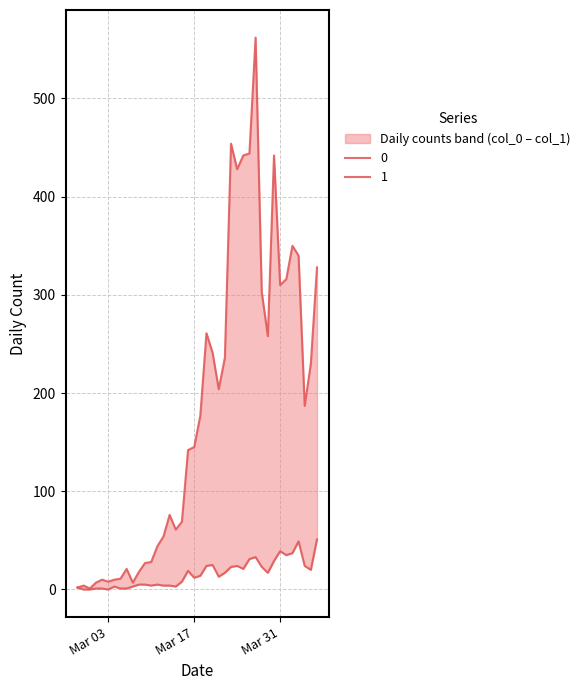

Count the number of data series in this chart.

2